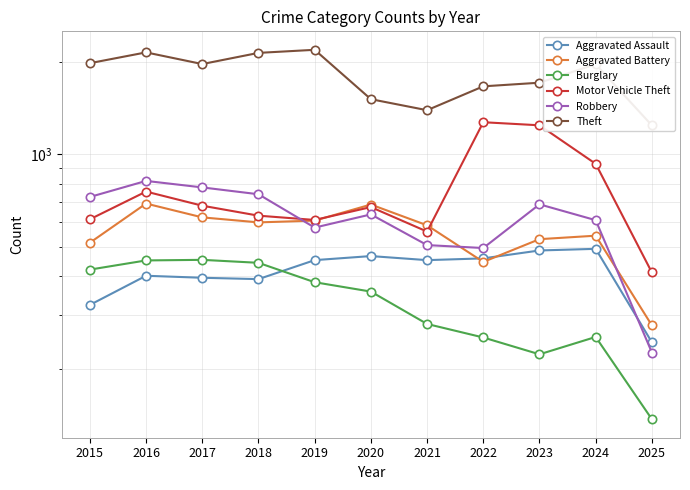

How many interior local valleys does the Motor Vehicle Theft series have?

2